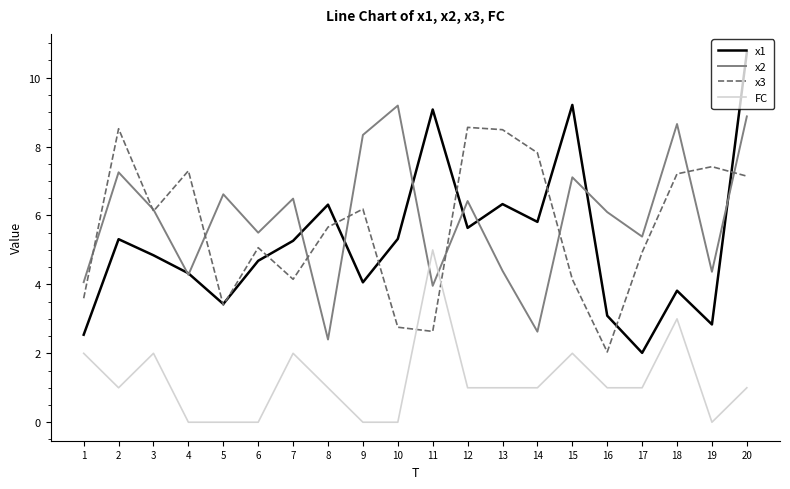

What is the total value across all series at 18?

22.7